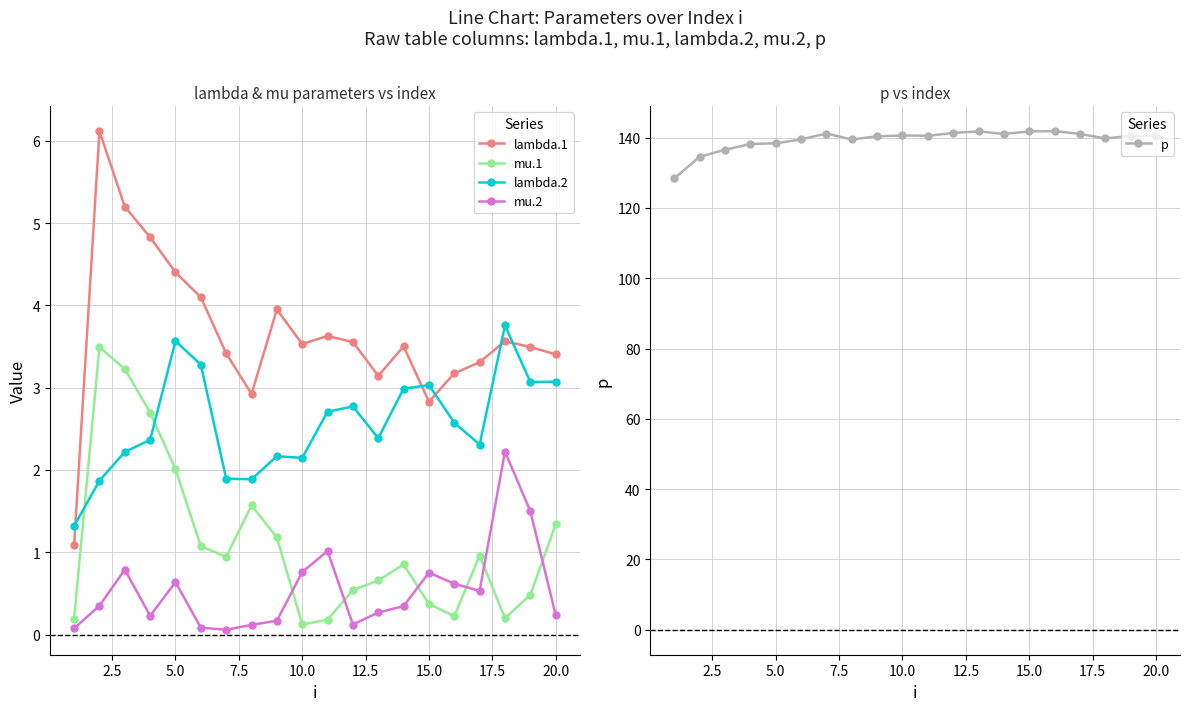

Reading right to left, transcribe all the data shown in this chart.

lambda.1: 3.4	3.5	3.6	3.3	3.2	2.8	3.5	3.1	3.6	3.6	3.5	3.9	2.9	3.4	4.1	4.4	4.8	5.2	6.1	1.1
mu.1: 1.3	0.5	0.2	1.0	0.2	0.4	0.9	0.7	0.5	0.2	0.1	1.2	1.6	0.9	1.1	2.0	2.7	3.2	3.5	0.2
lambda.2: 3.1	3.1	3.8	2.3	2.6	3.0	3.0	2.4	2.8	2.7	2.1	2.2	1.9	1.9	3.3	3.6	2.4	2.2	1.9	1.3
mu.2: 0.2	1.5	2.2	0.5	0.6	0.8	0.3	0.3	0.1	1.0	0.8	0.2	0.1	0.1	0.1	0.6	0.2	0.8	0.4	0.1
p: 140.5	140.5	139.8	141.1	141.9	141.8	141.1	141.8	141.3	140.5	140.6	140.4	139.5	141.2	139.5	138.4	138.2	136.6	134.6	128.4